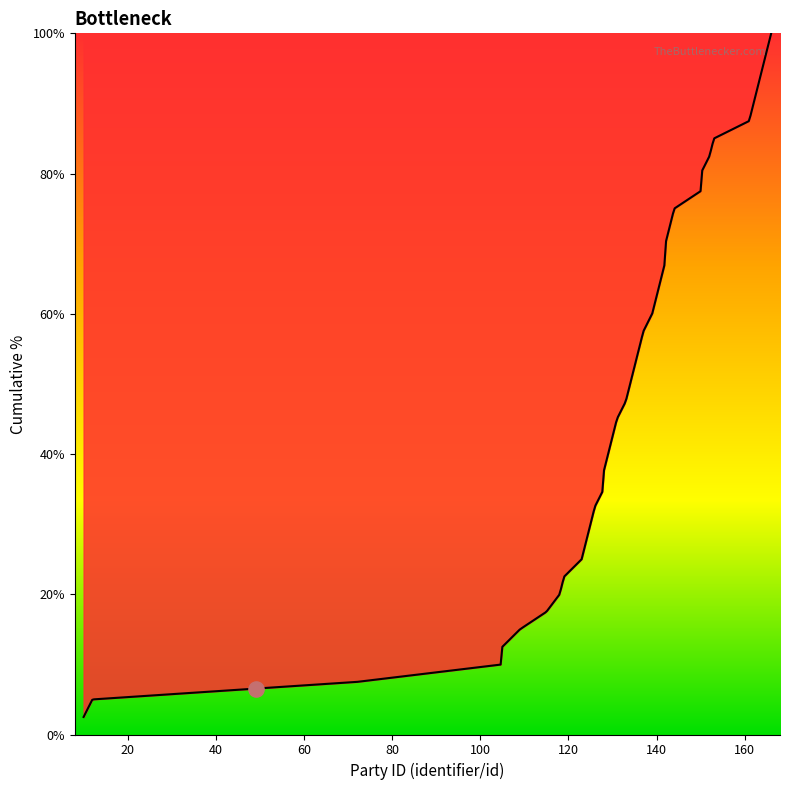

What is the difference between the maximum and minimum values?

97.5